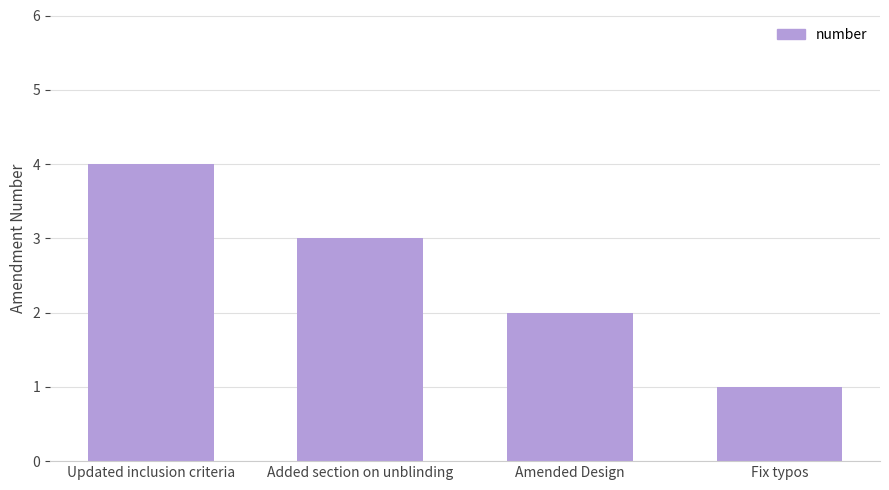

What is the difference between the maximum and minimum values?

3